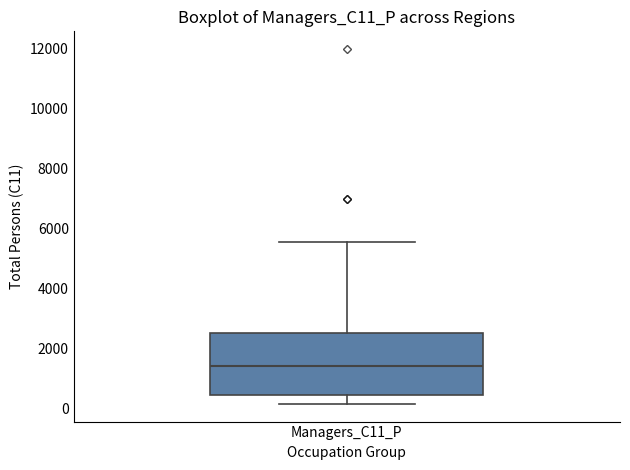

Transcribe this box plot: give where the median line is, the range the box spans, and where the two whiskers end, as read against the y-axis. The values are not printed on the chart, so give them approximately, as read against the axis.

median 1400, box 400 to 2600, whiskers 200 to 5600